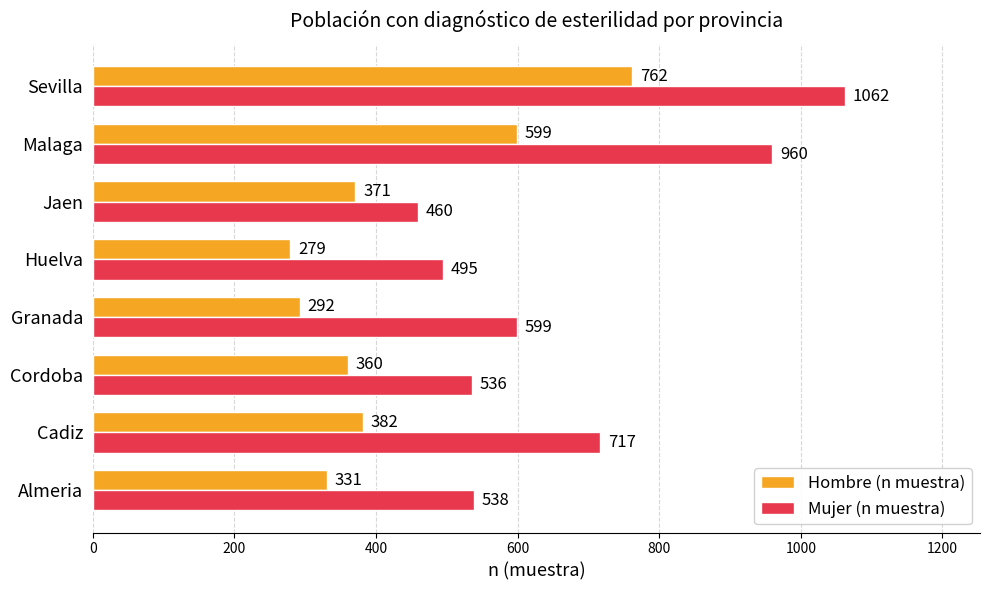

Which series has the largest range (max minus min)?

Mujer (n muestra)